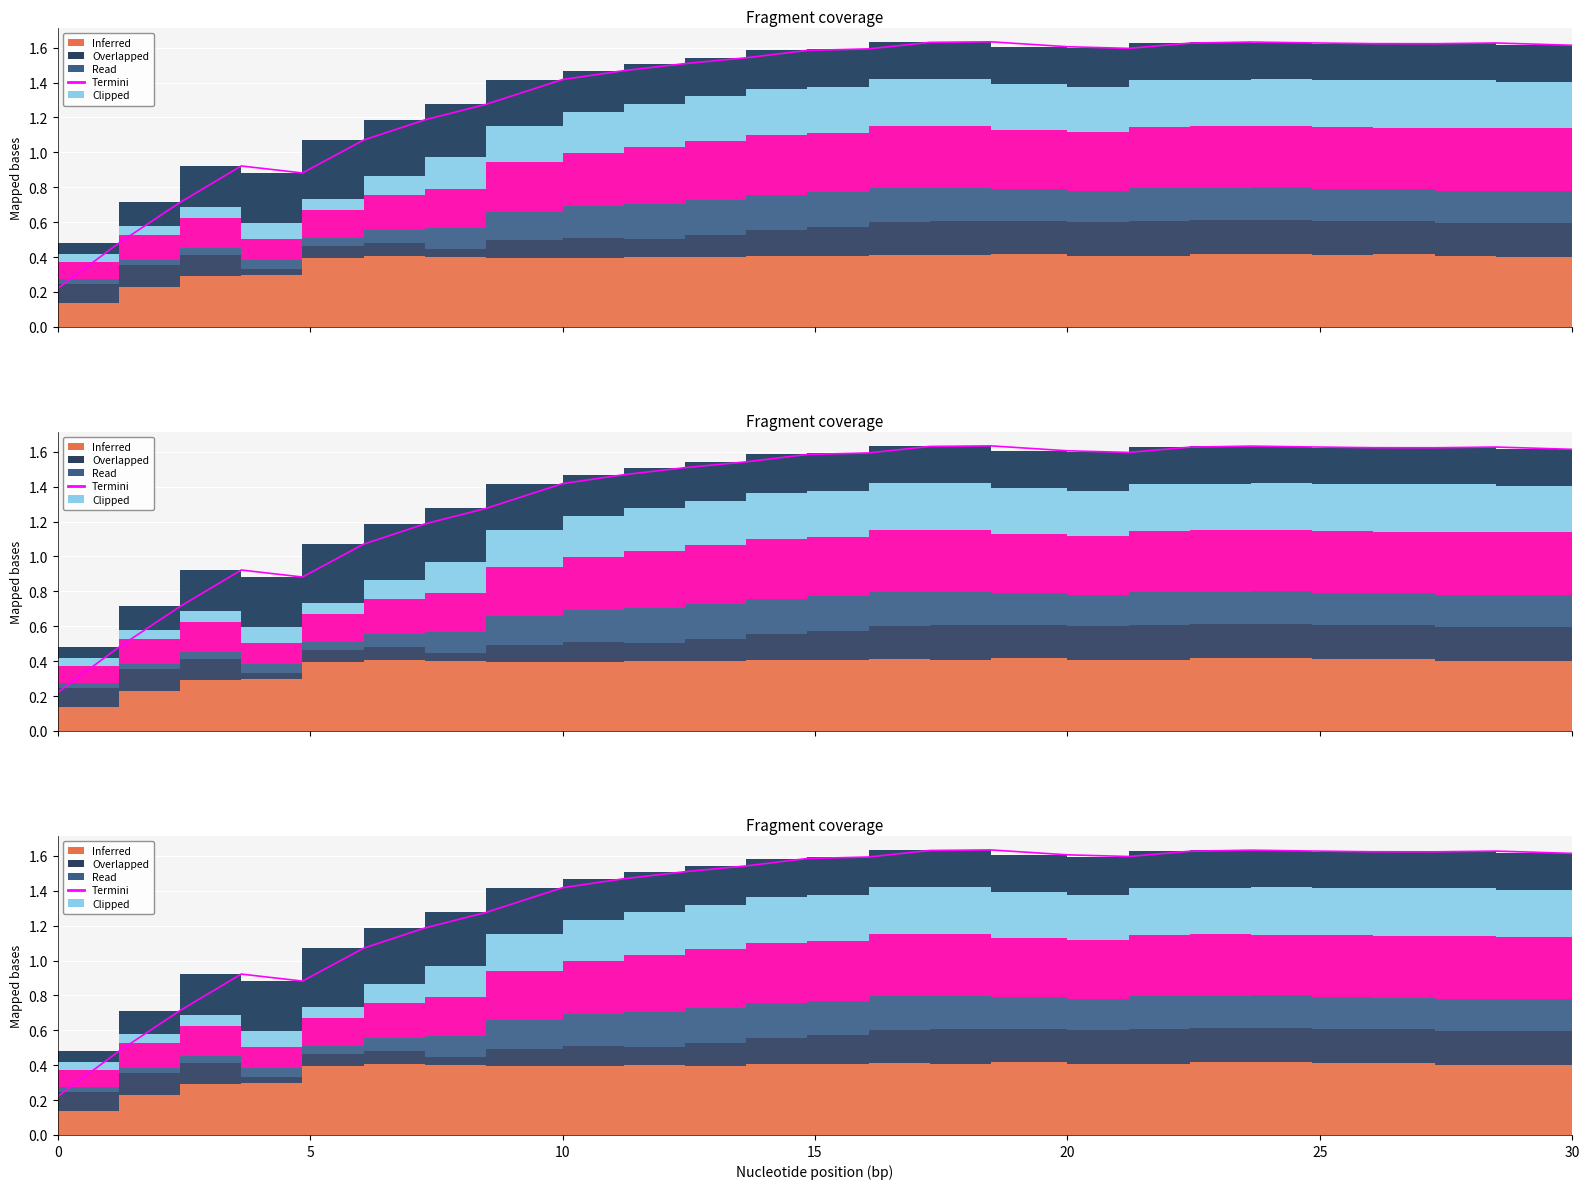

Reading right to left, transcribe all the data shown in this chart.

1.6	1.6	1.6	1.6	1.6	1.6	1.6	1.6	1.6	1.6	1.6	1.6	1.6	1.5	1.5	1.5	1.4	1.3	1.2	1.1	0.9	0.9	0.7	0.5	0.2